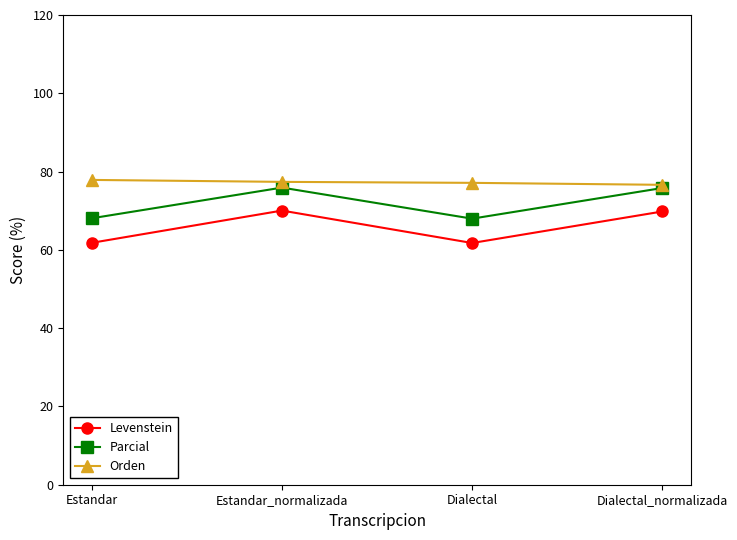

What is the minimum value for Orden?

76.6